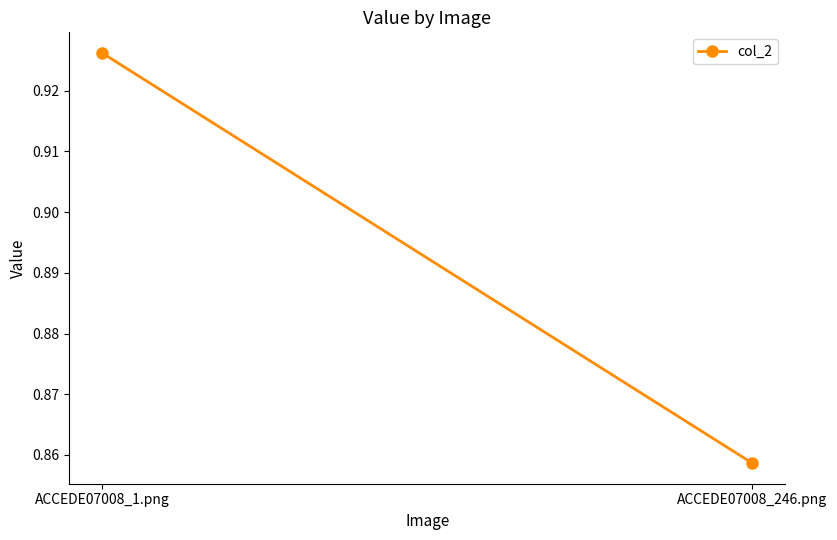

What is the label of the 1st point from the right?

ACCEDE07008_246.png